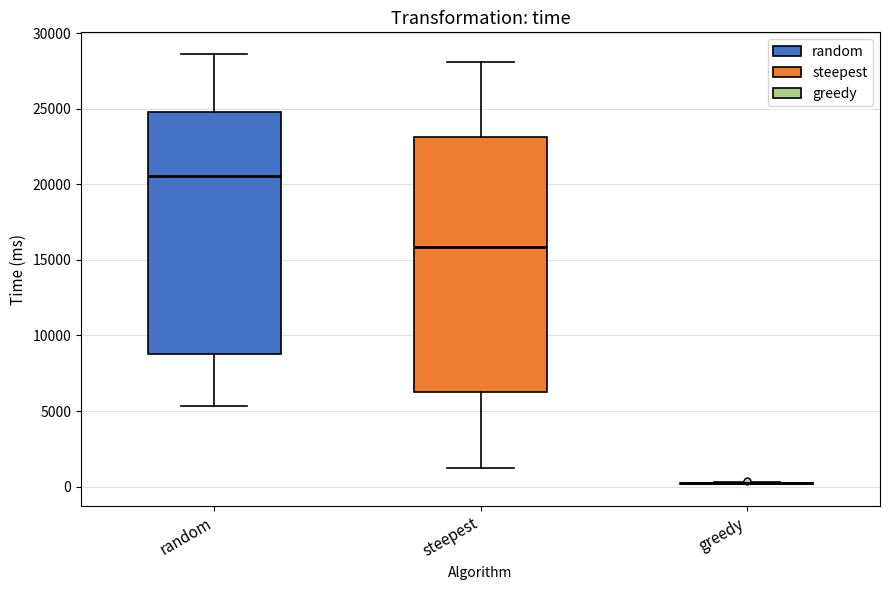

Reading left to right, read every box against the y-axis: the position of its median line, the range the box covers, and the ends of its whiskers. The values are not printed on the chart, so give them approximately, as read against the axis.

random: median 20500, box 9000 to 24500, whiskers 5500 to 28500
steepest: median 16000, box 6500 to 23000, whiskers 1000 to 28000
greedy: box collapsed to a line at 0, whiskers 0 to 500